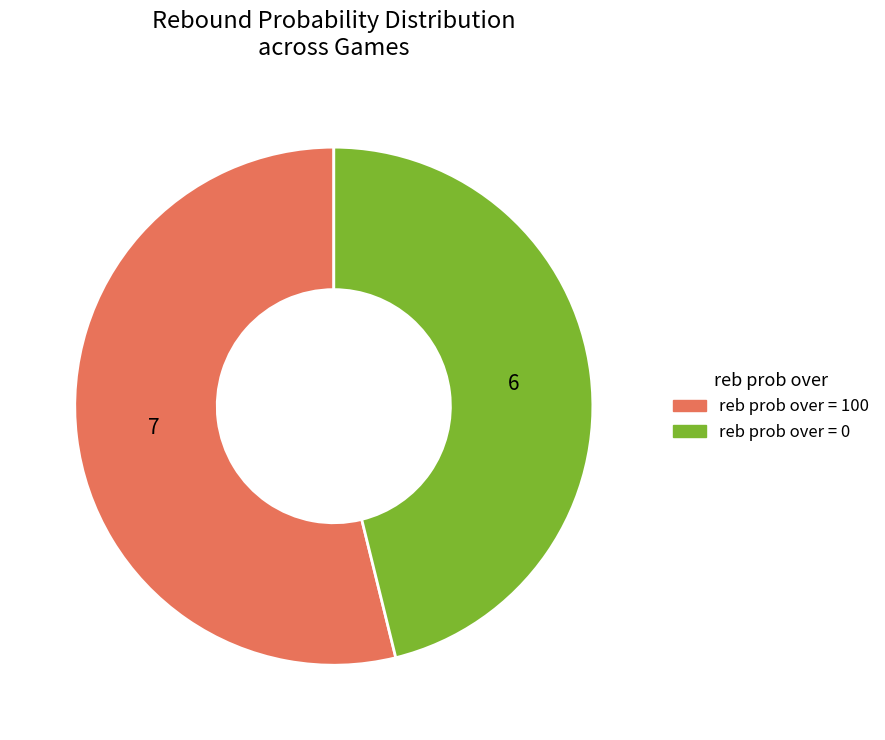

What is the largest slice in the pie chart?

reb prob over = 100